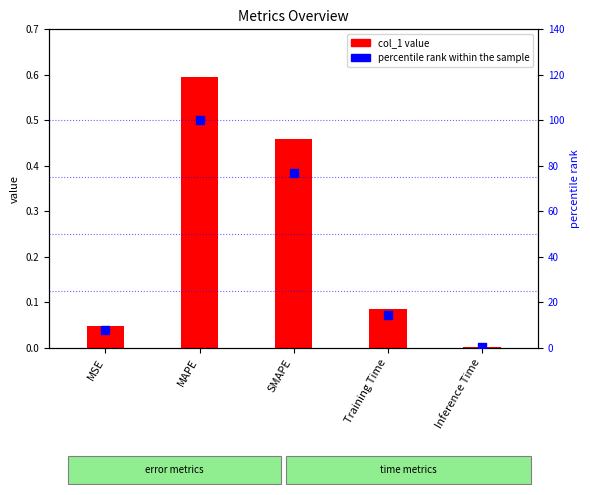

At which category is the sum across all series the highest?

MAPE